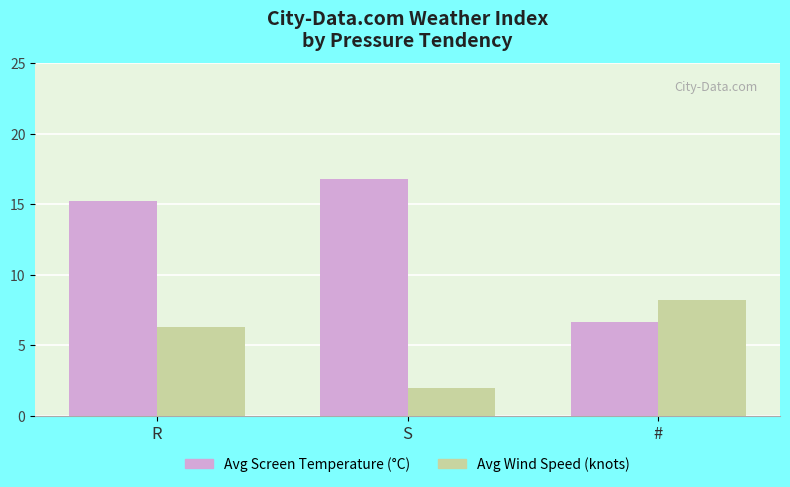

Which series has the widest spread of values?

Avg Screen Temperature (°C)